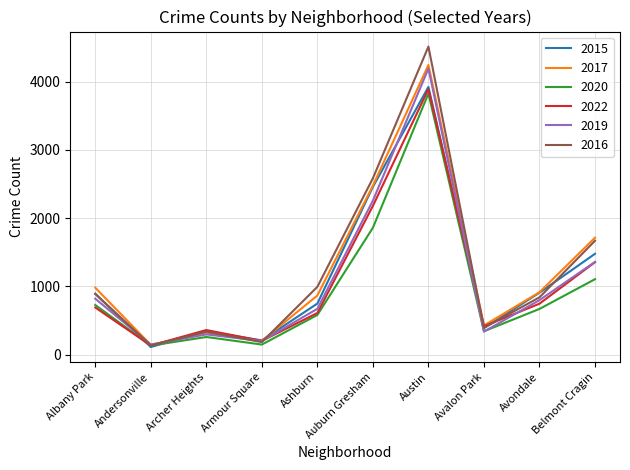

Is the value of 2017 at Archer Heights greater than the value of 2016 at Avalon Park?

No